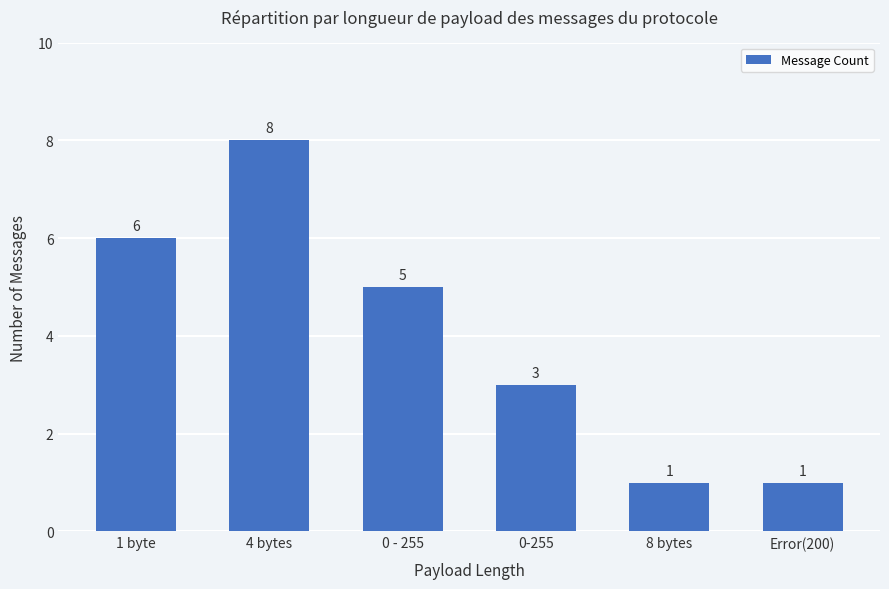

Between 0-255 and 1 byte, which is larger?

1 byte